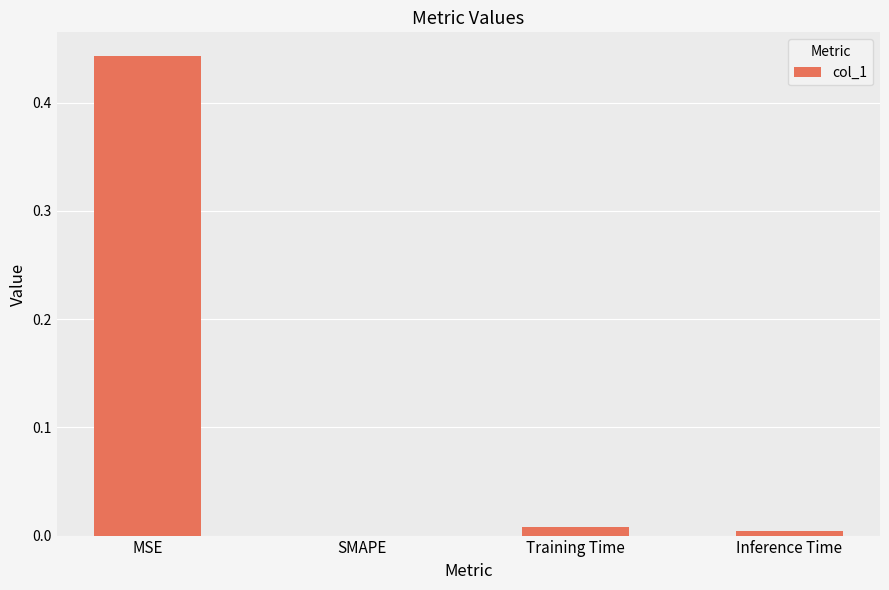

Are the bars horizontal?

No